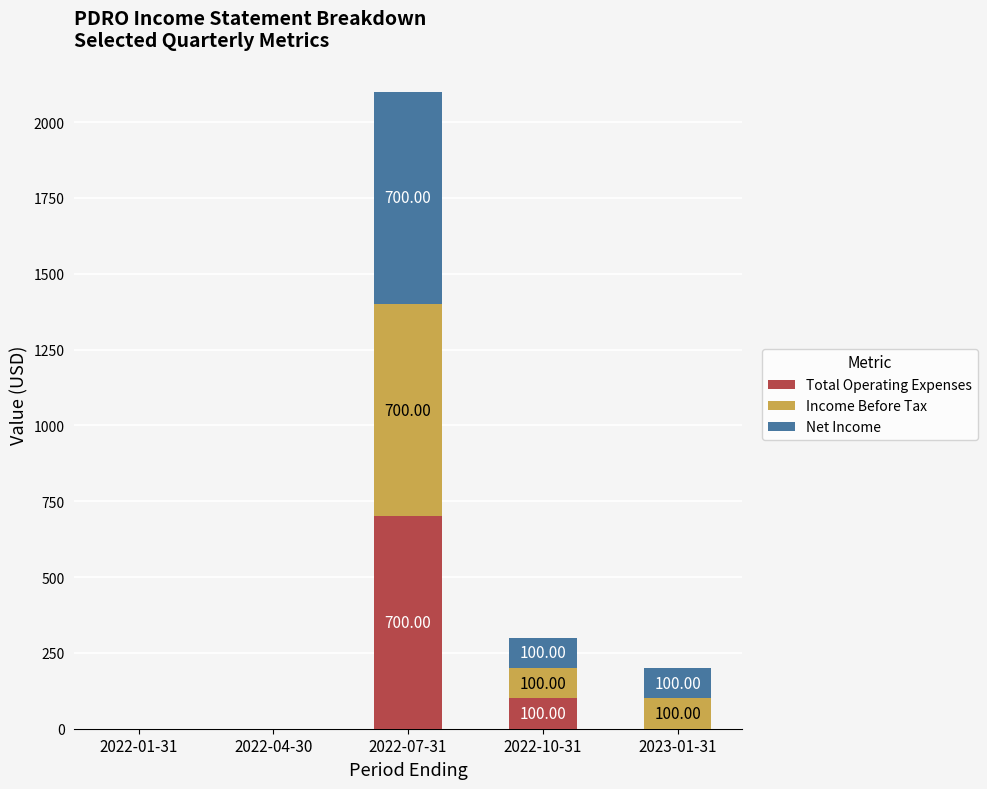

Are the bars grouped side by side (vs. stacked)?

No